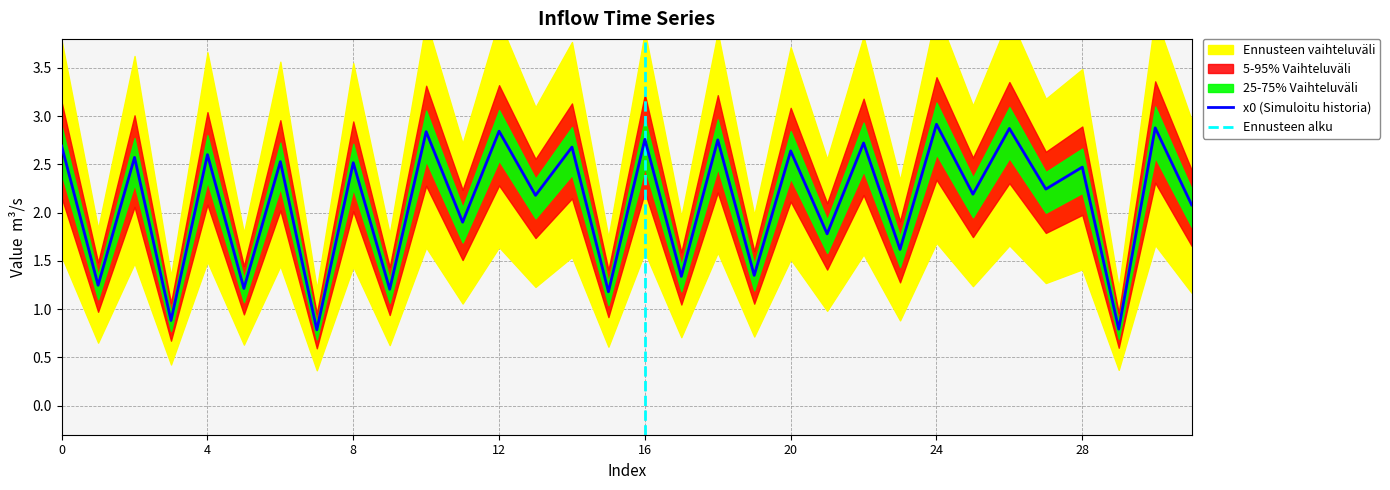

What is the approximate value at 21?

1.8